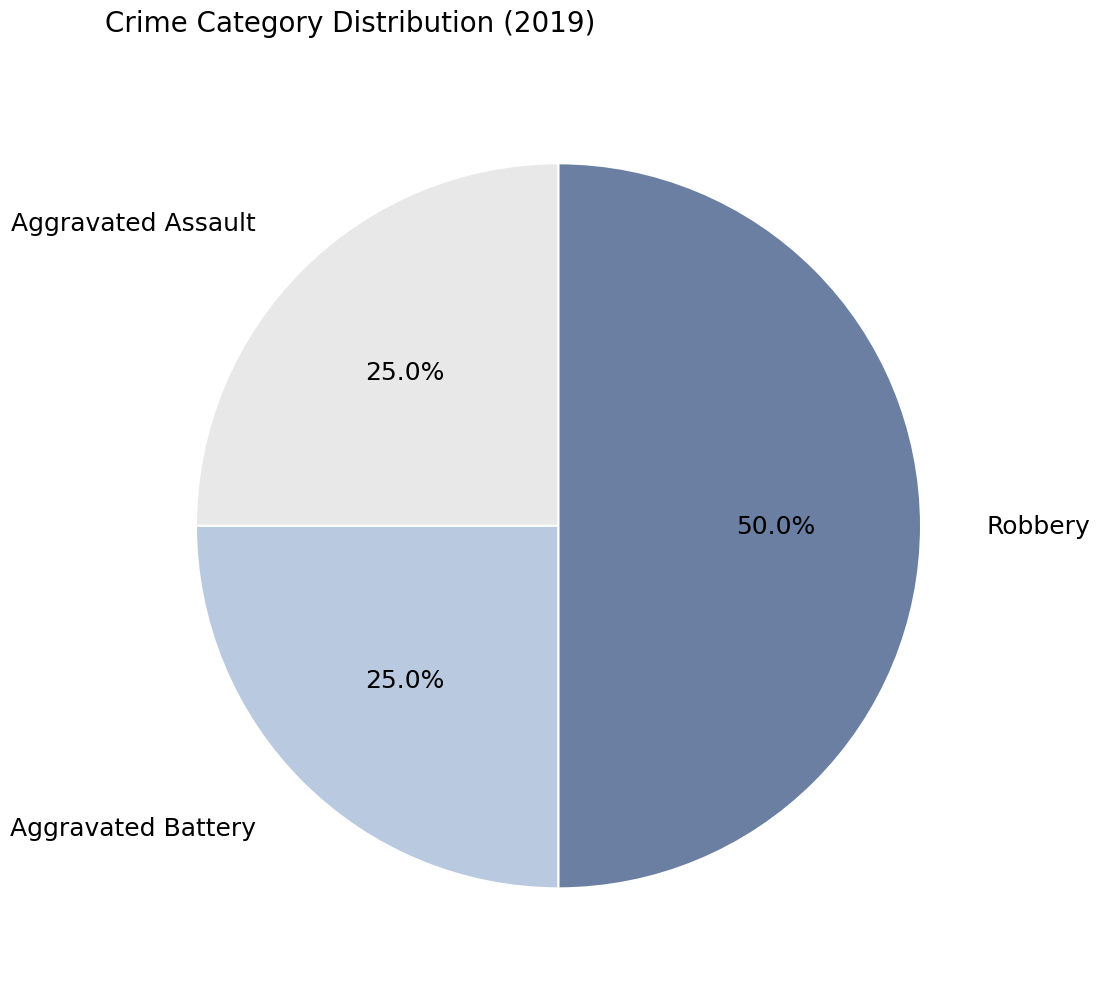

Does Aggravated Battery represent more than half of the total?

No